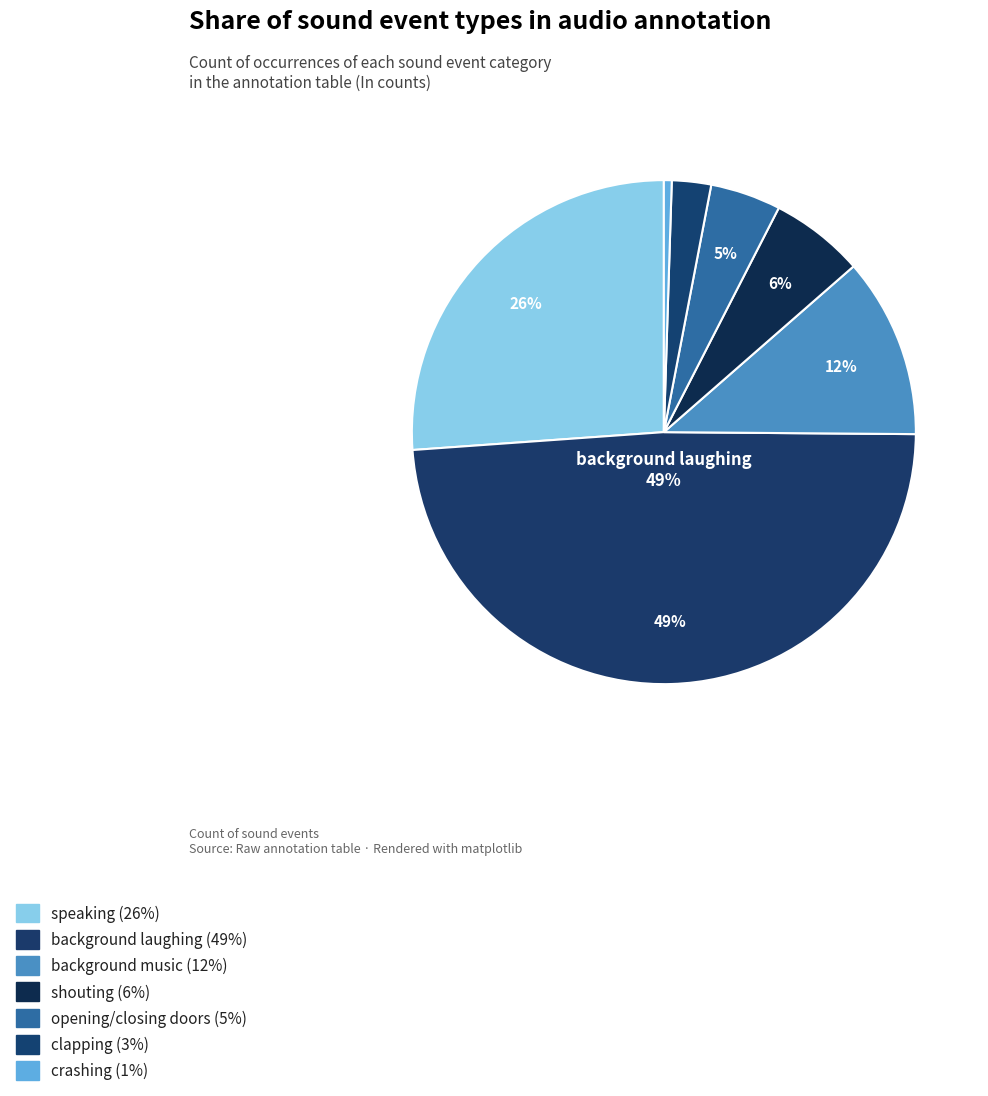

What percentage do background music and crashing together represent?

12.1%